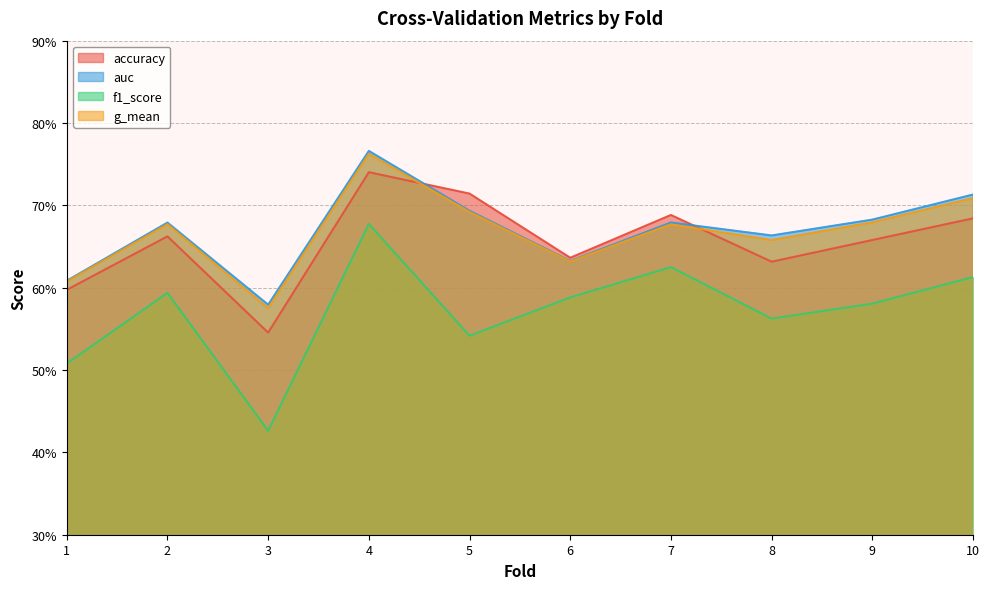

At how many categories does at least one series exceed 0?

10